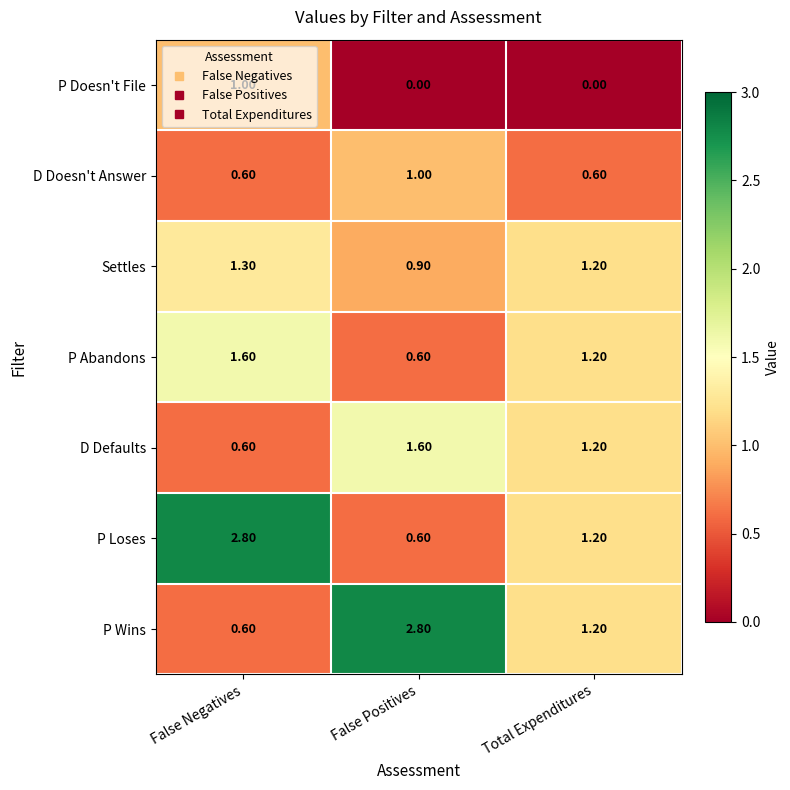

Where is P Abandons nearest to the value 1?

Total Expenditures